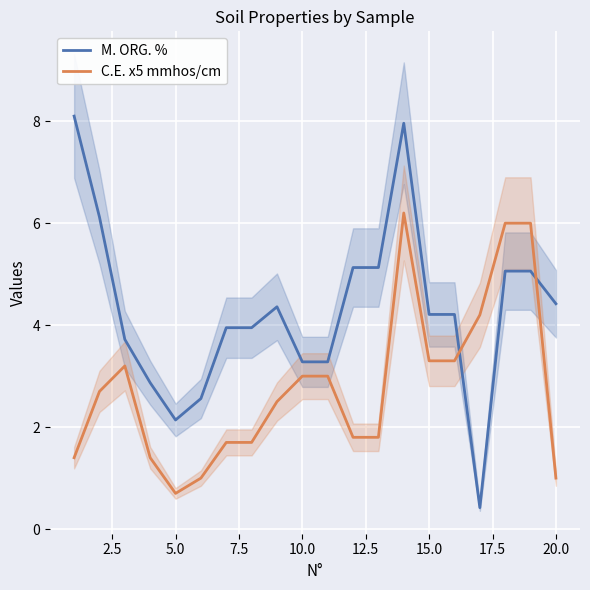

What is the minimum value for M. ORG. %?

0.4